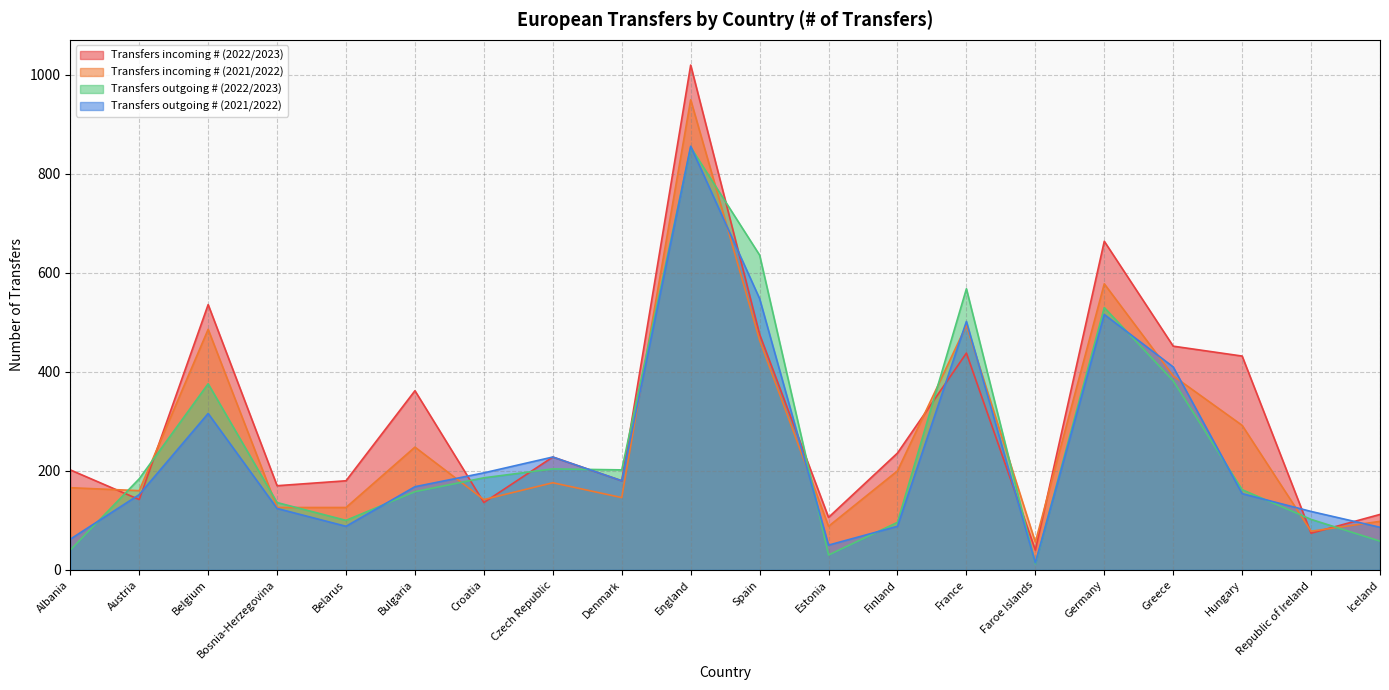

Which series changed the most between Croatia and Estonia?

Transfers outgoing # (2022/2023)